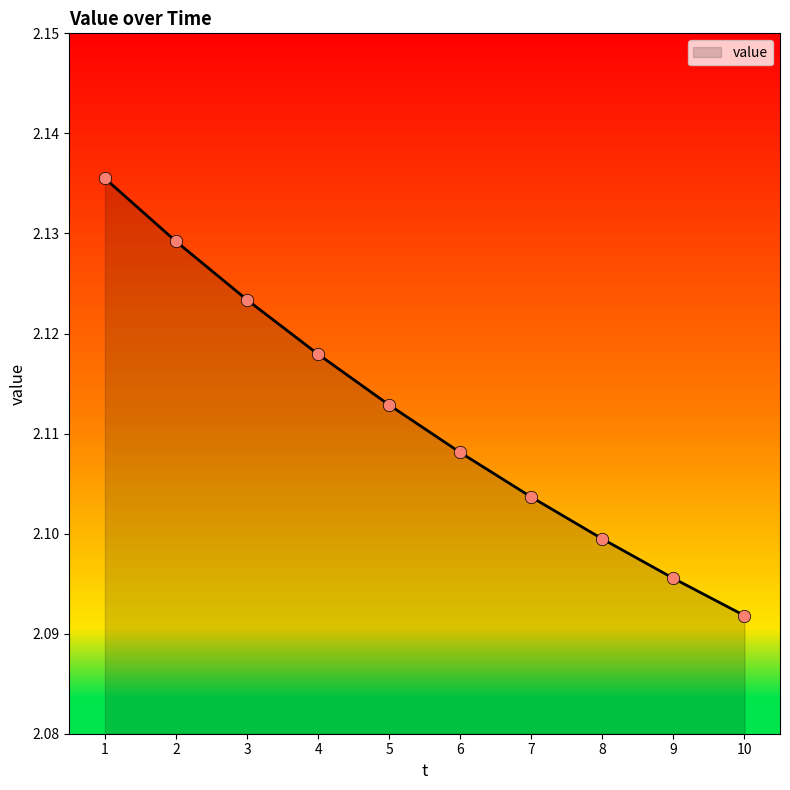

Approximately how many times larger is the value at 5 compared to 4?

1.0